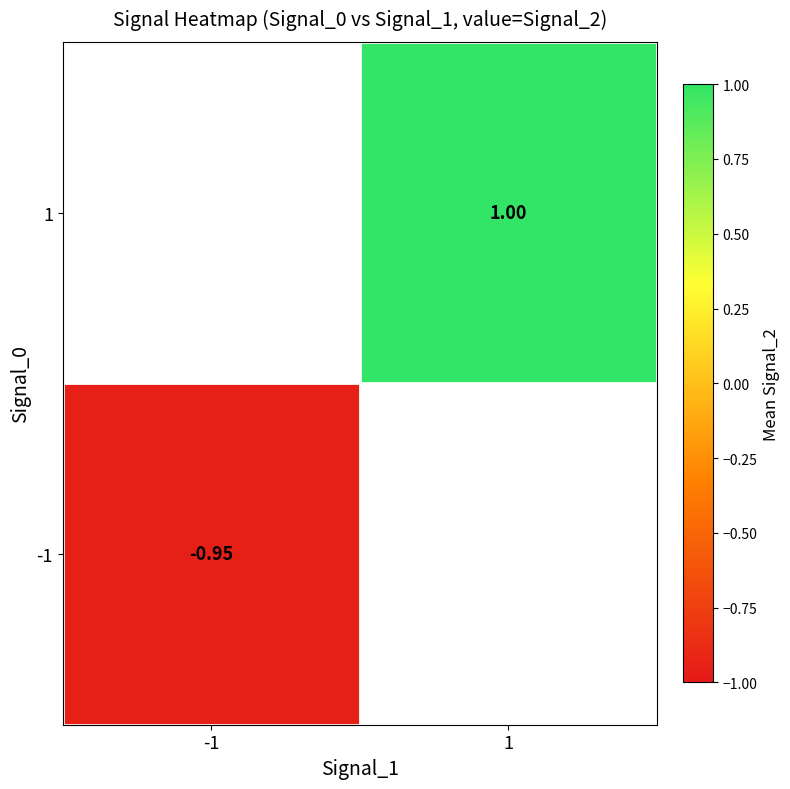

The value of -1 at -1 is -0.3. True or false?

False